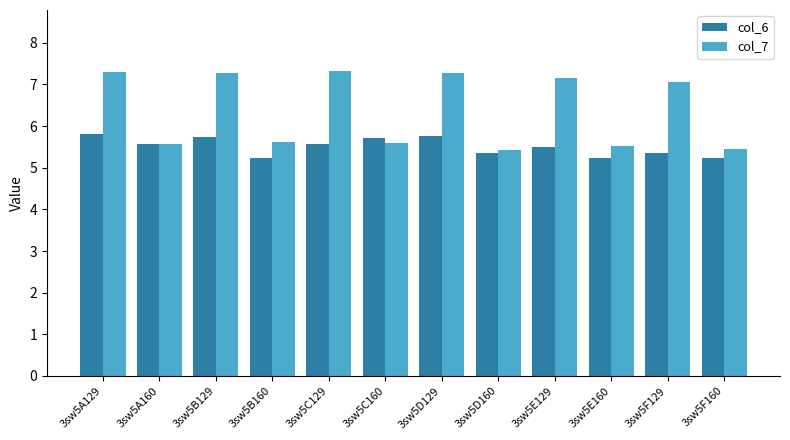

What is the total value across all series at 3sw5B160?

10.9